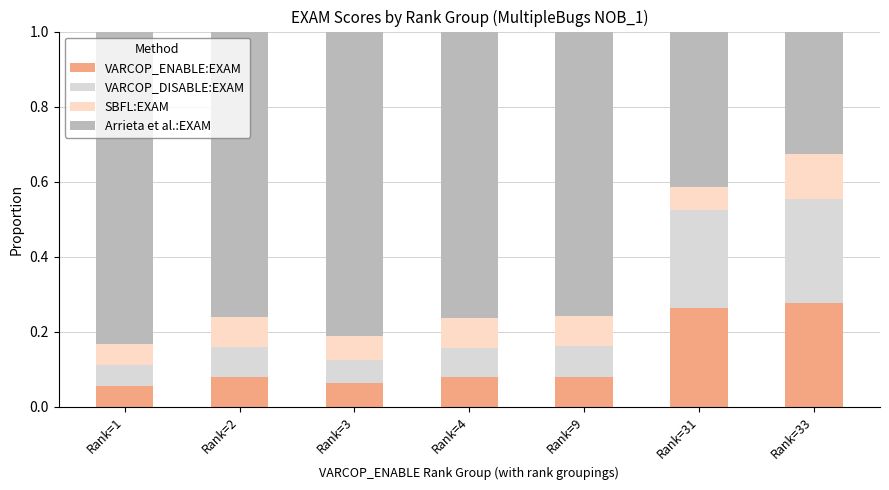

What is the sum of all VARCOP_ENABLE:EXAM values?

0.9